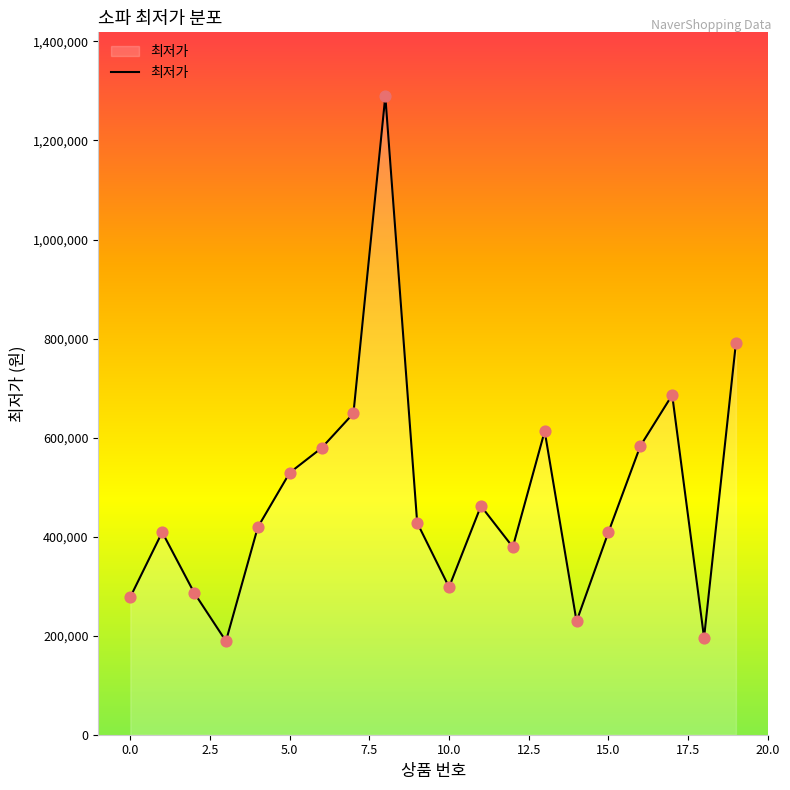

What is the greatest value displayed?

1289450